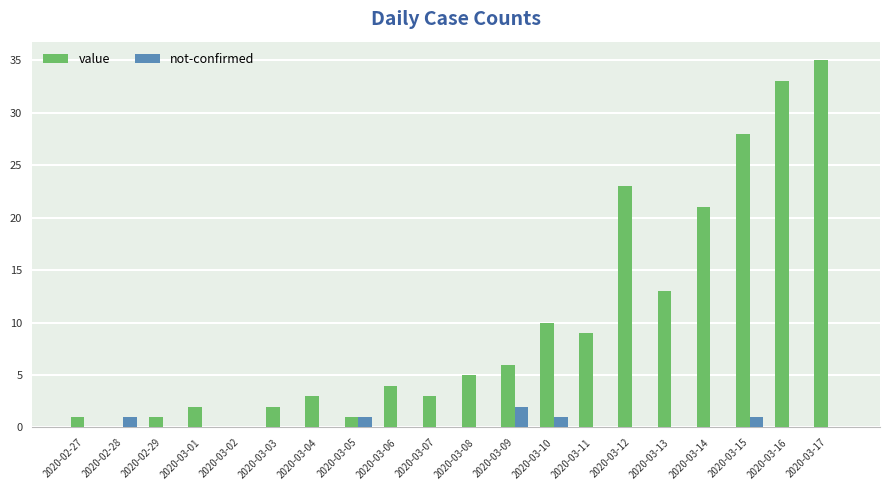

True or false: value has a value of 0 at 2020-02-28.

True